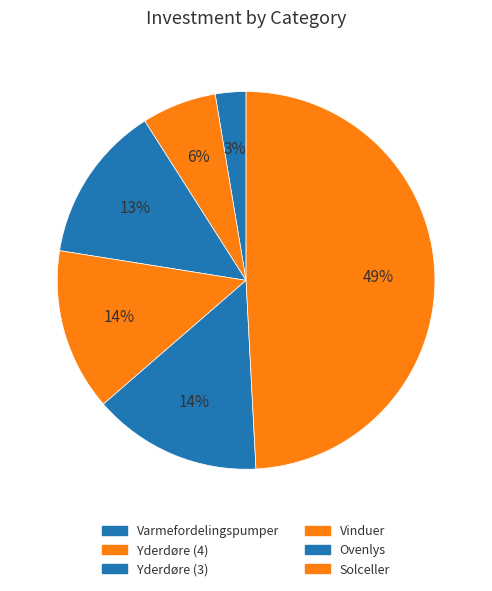

What is the change in value from Ovenlys to Solceller?

+66200